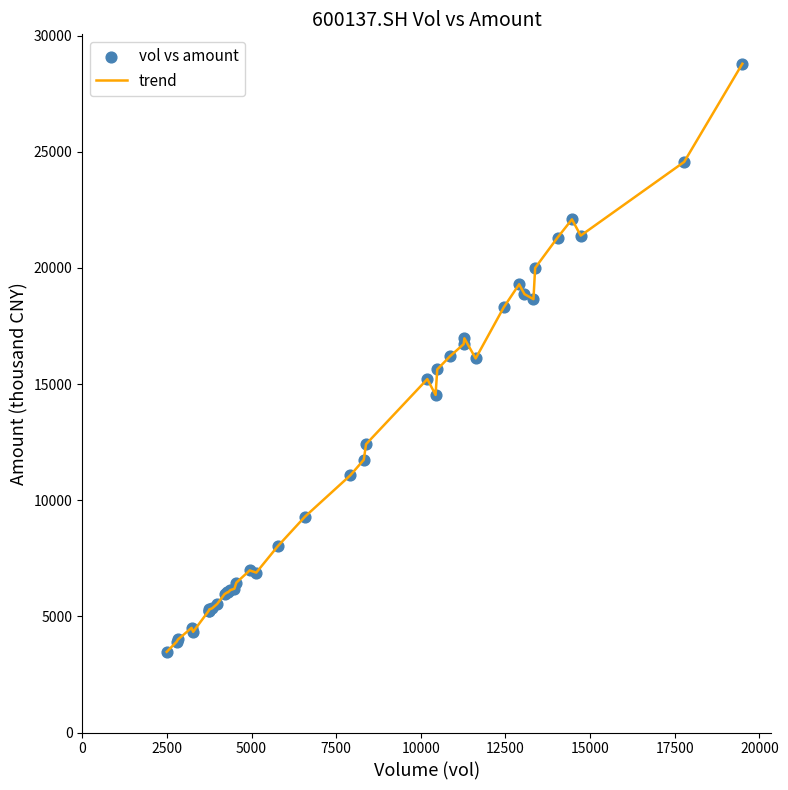

What is the maximum value shown in the chart?

28788.7